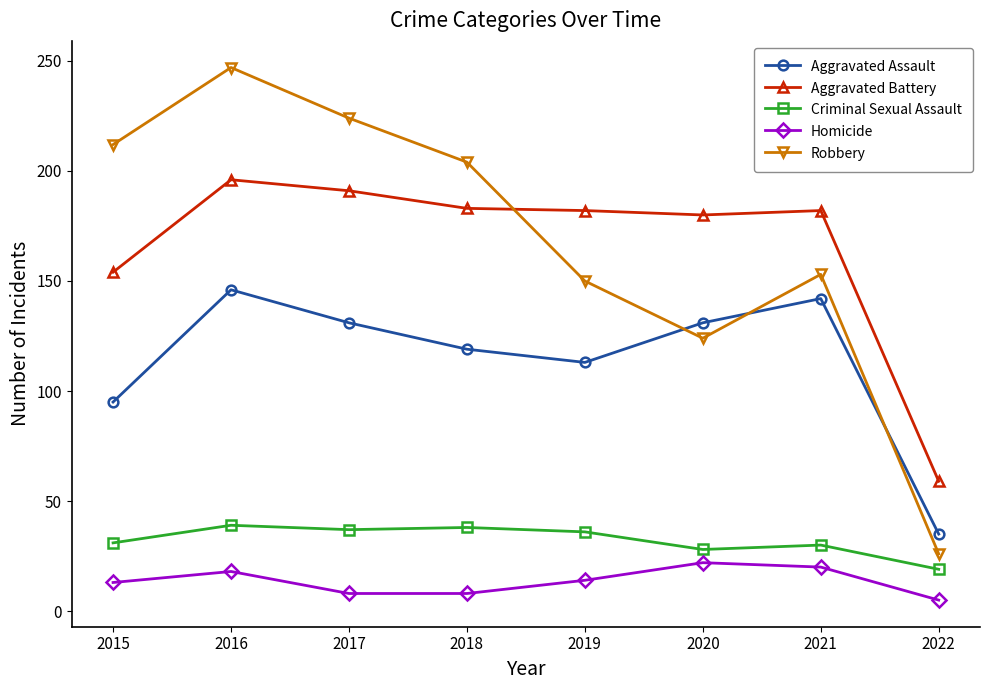

The Aggravated Battery series shows 196 at 2016. True or false?

True